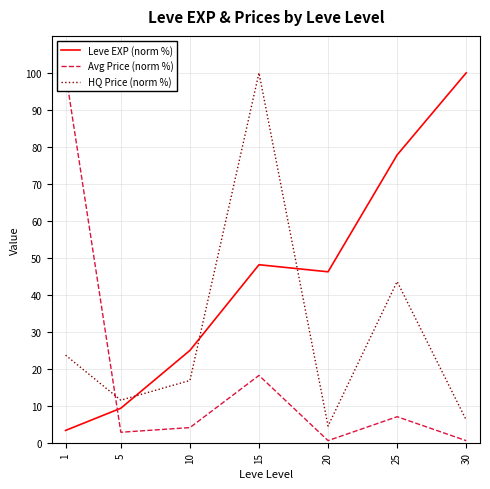

Where is Leve EXP (norm %) nearest to the value 51?

15